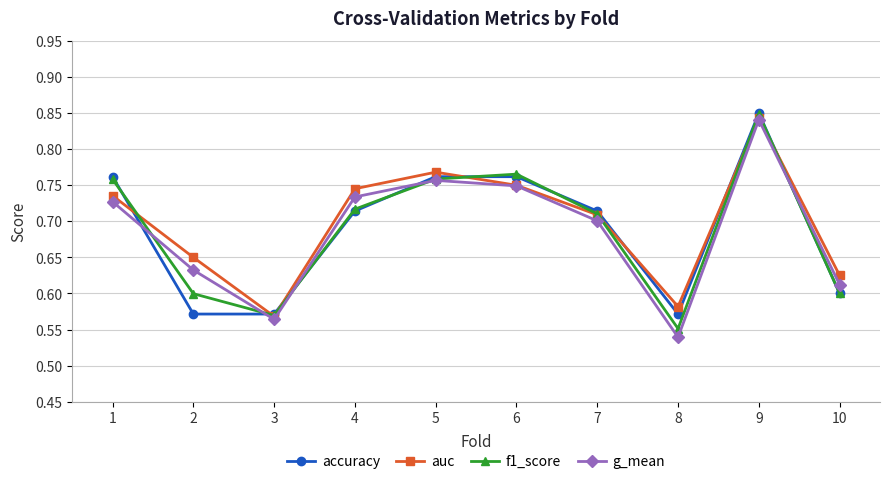

Is the value of auc at 9 greater than the value of f1_score at 5?

Yes